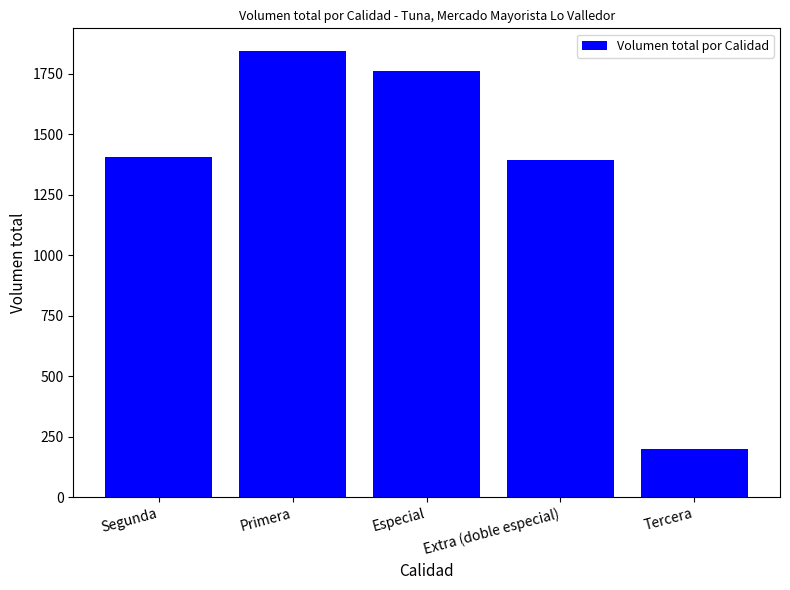

What is the smallest value displayed?

200